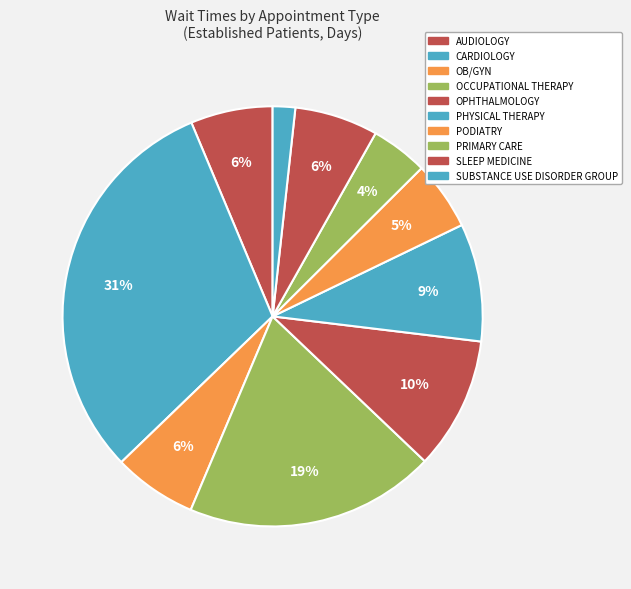

What percentage is the PRIMARY CARE slice, to the nearest percent?

4%